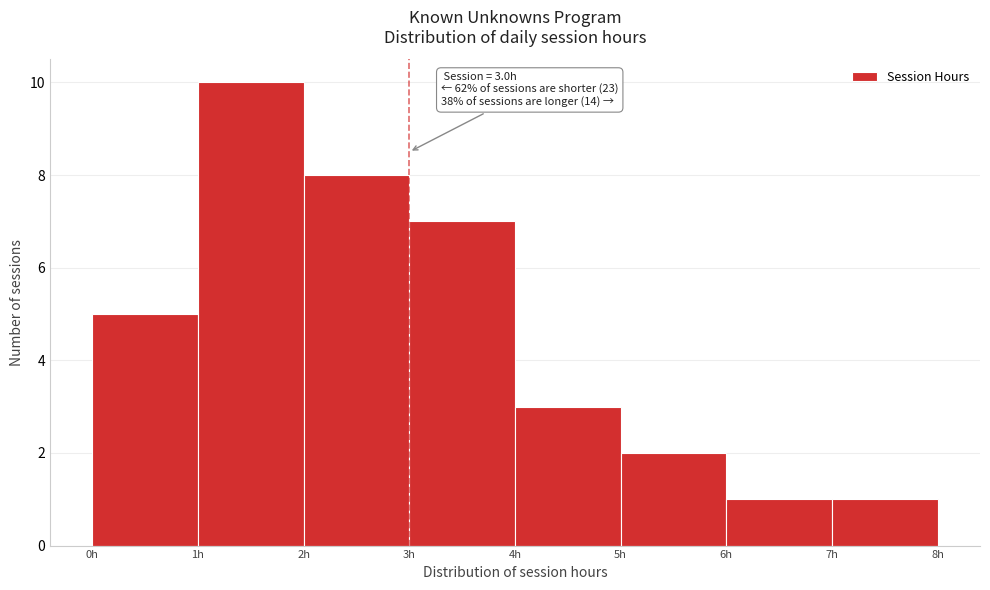

Which range on the x-axis has the tallest bar?

1 to 2